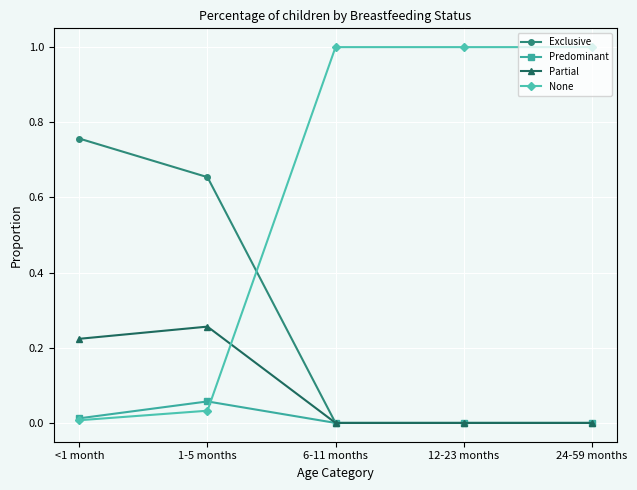

What is the spread (max minus min) of values at 24-59 months?

1.0